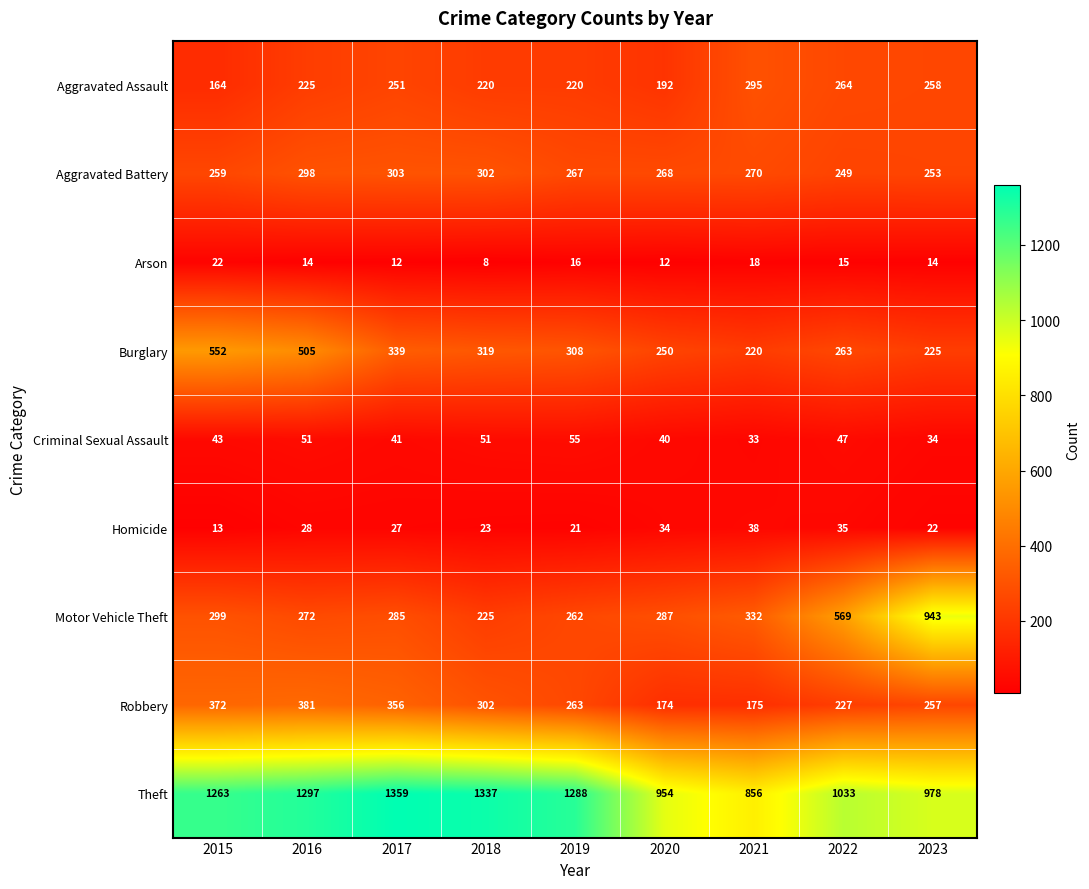

At 2015, list the series in order from largest to smallest.

Theft, Burglary, Robbery, Motor Vehicle Theft, Aggravated Battery, Aggravated Assault, Criminal Sexual Assault, Arson, Homicide